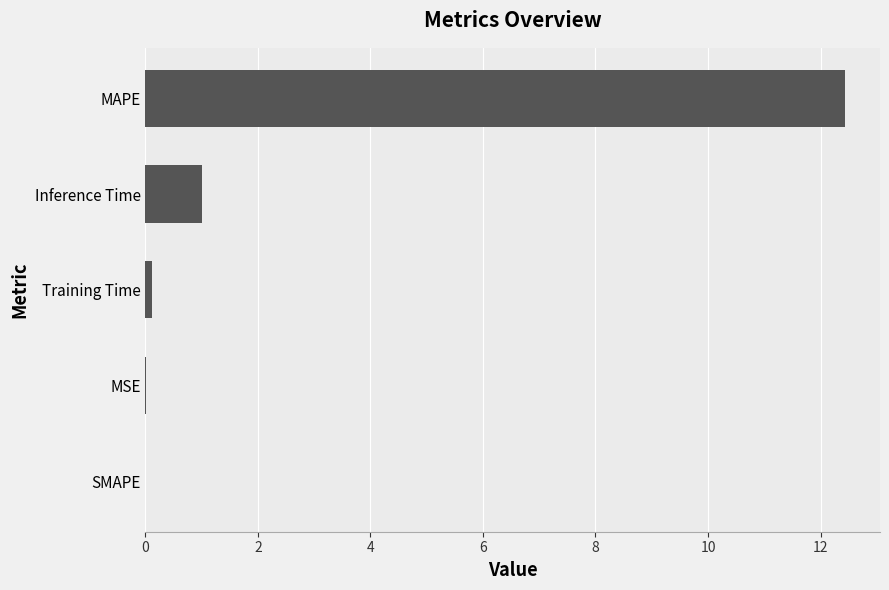

What is the sum of all values?

13.6